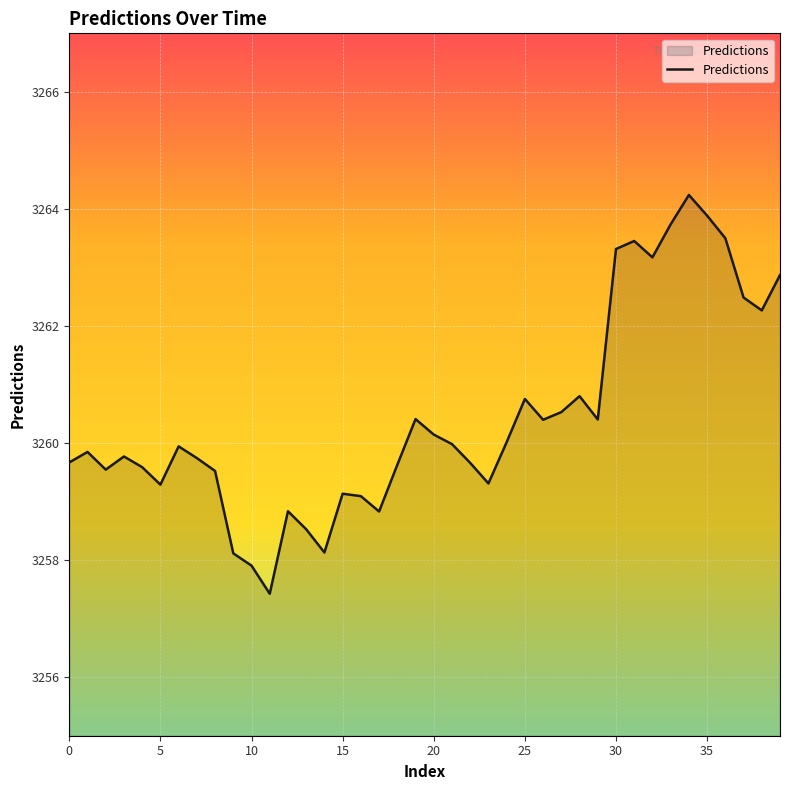

What is the greatest value displayed?

3264.2